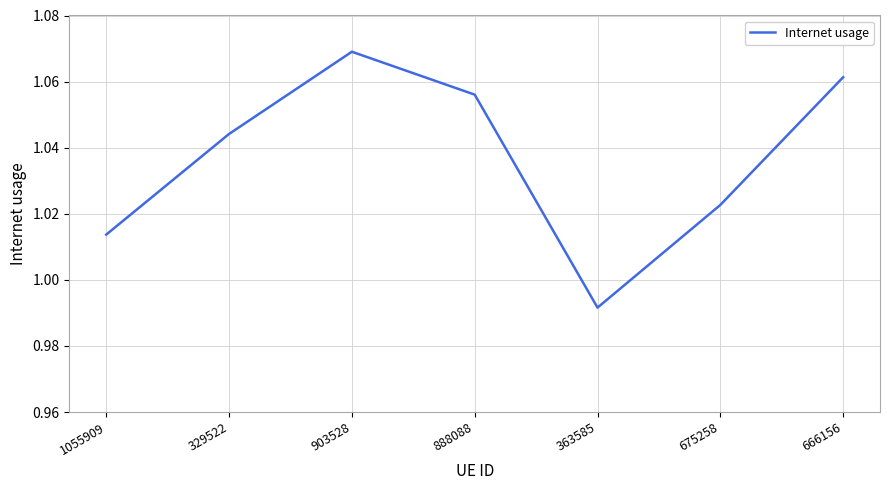

How many values are below 1?

1